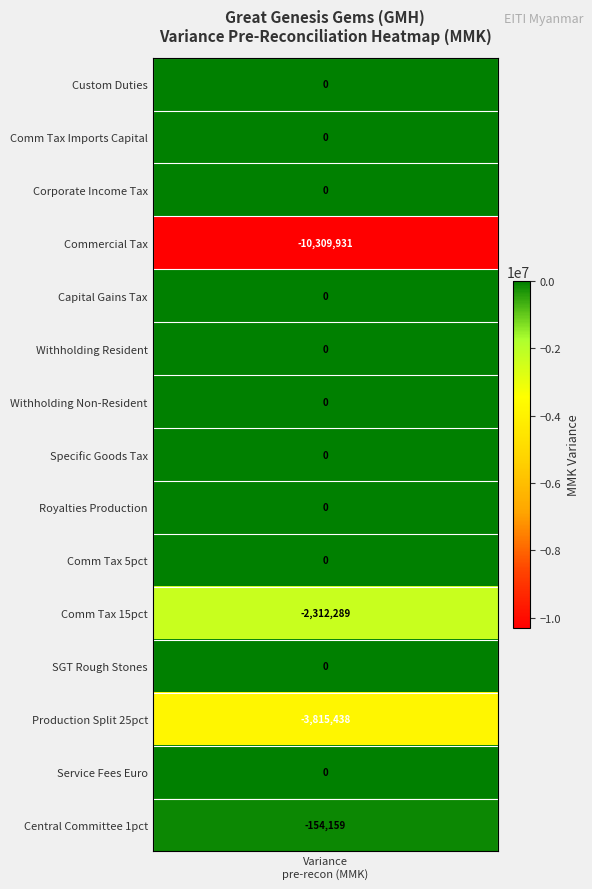

What is the smallest value displayed?

-10309931